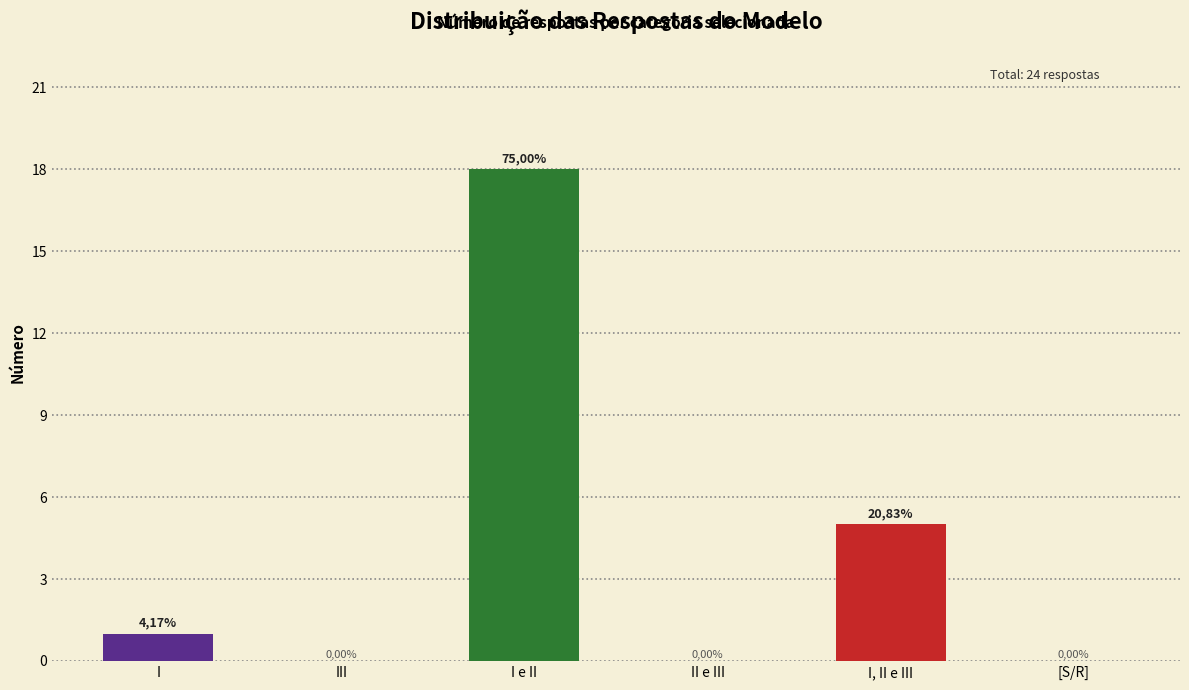

Where is the data nearest to the value 9?

I, II e III